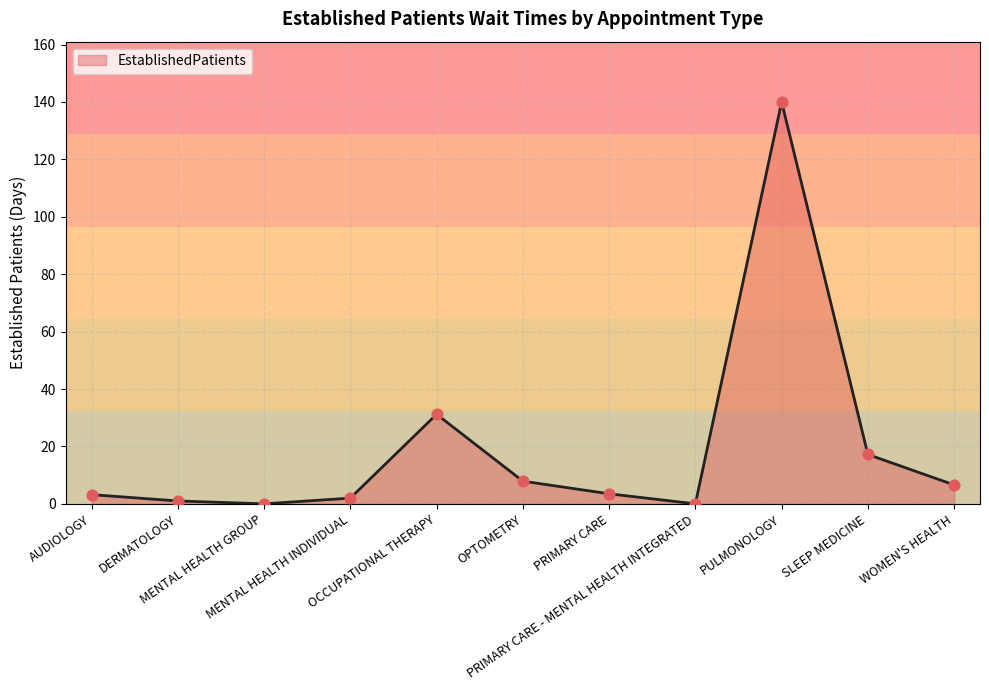

Between PRIMARY CARE and OCCUPATIONAL THERAPY, which is larger?

OCCUPATIONAL THERAPY